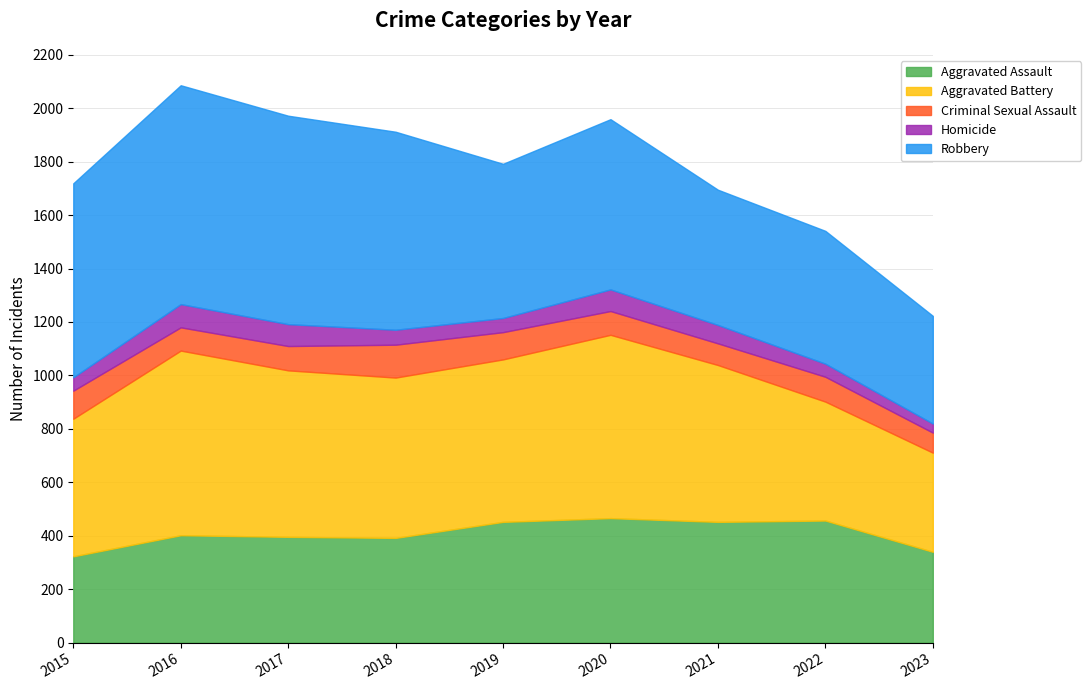

Does the chart have visible grid lines?

Yes